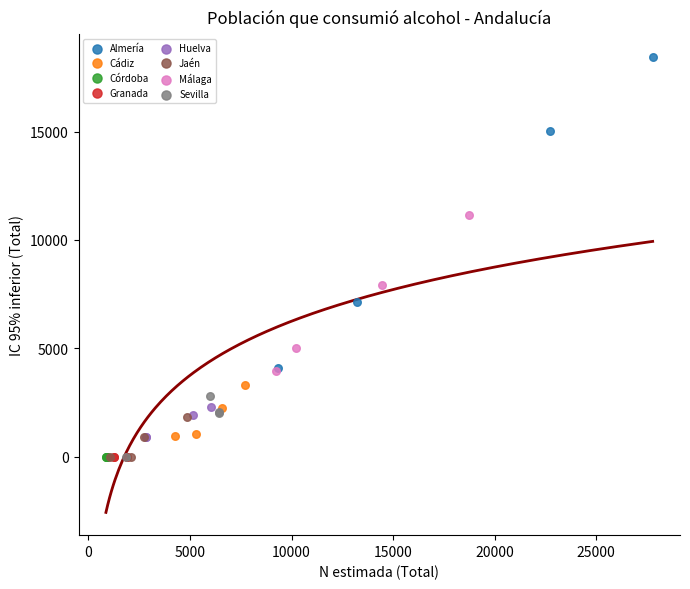

Which series contains the highest Y value?

Almería